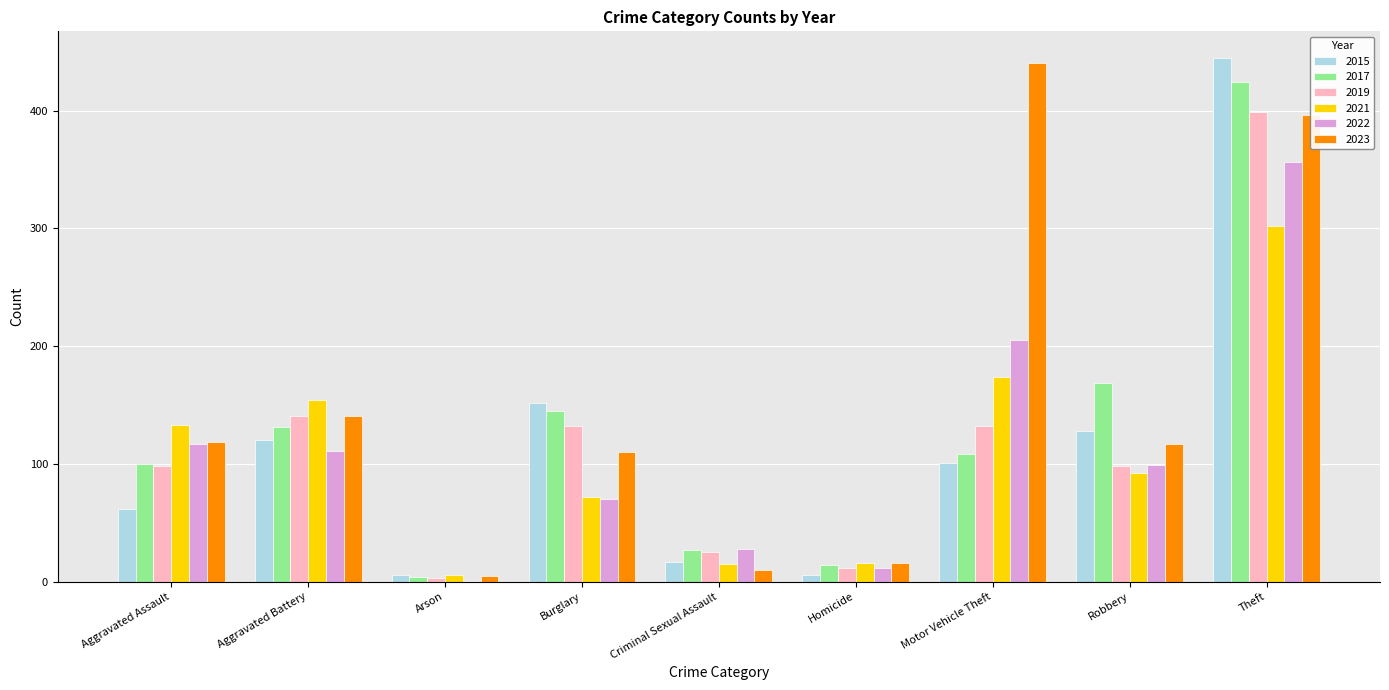

Which series has the largest total across all categories?

2023